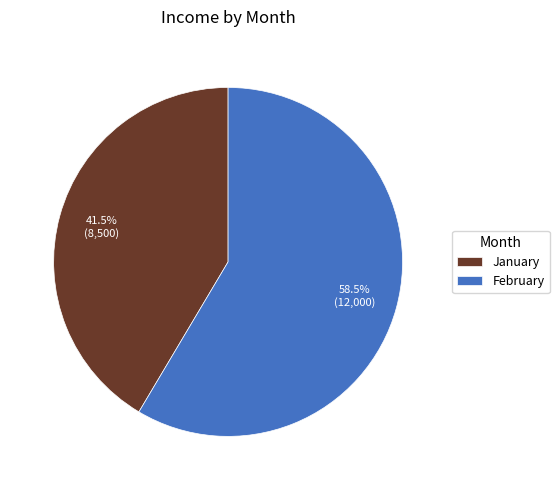

To the nearest percent, what is the difference between the largest and smallest slice percentages?

17%